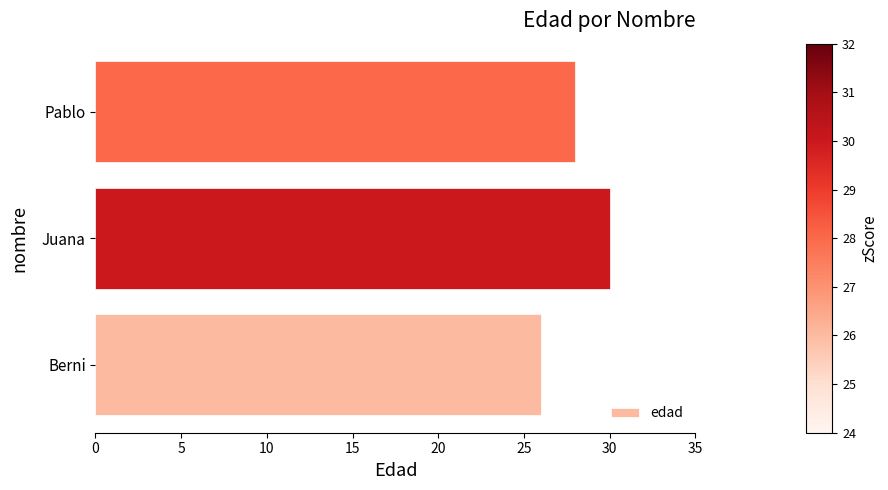

What is the minimum value shown in the chart?

26